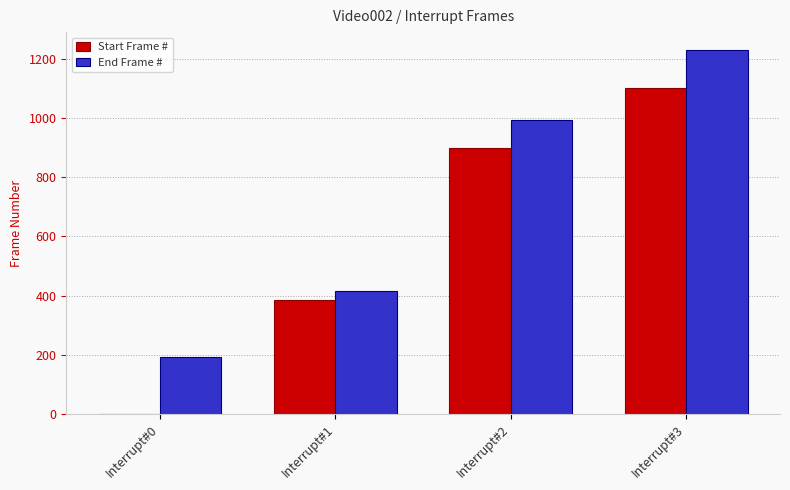

What is the difference between the End Frame # values at Interrupt#0 and Interrupt#2?

800